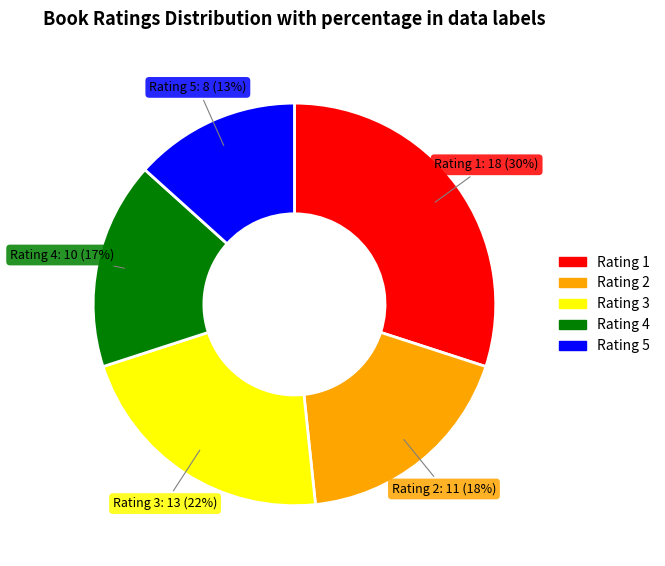

Is there a majority slice in this chart?

No